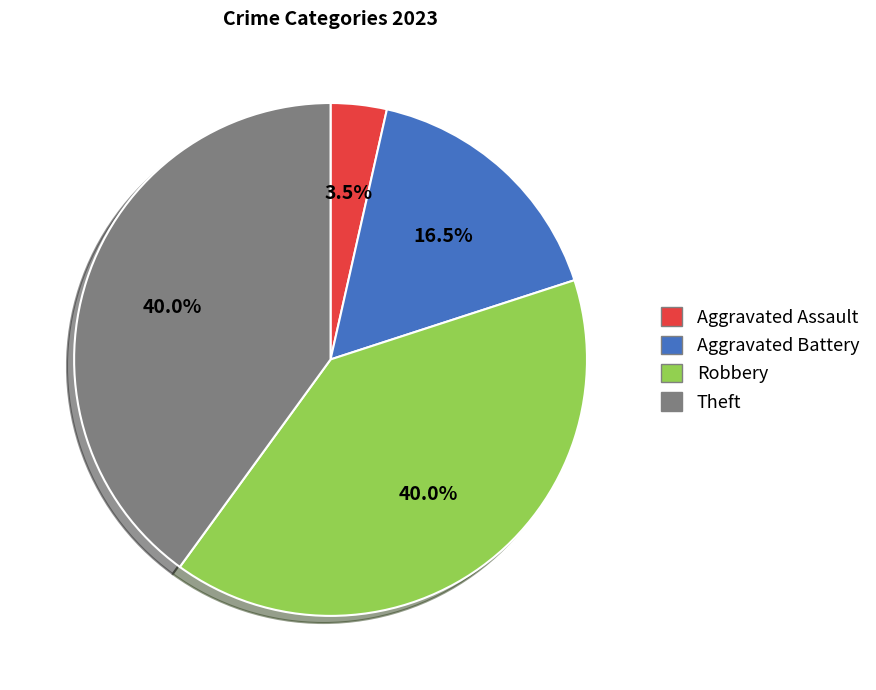

Is there a majority slice in this chart?

No